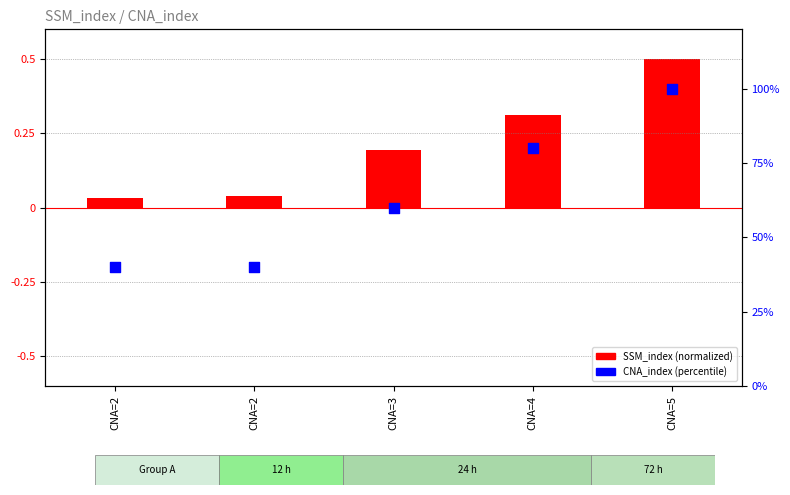

At how many categories does at least one series exceed 87?

1